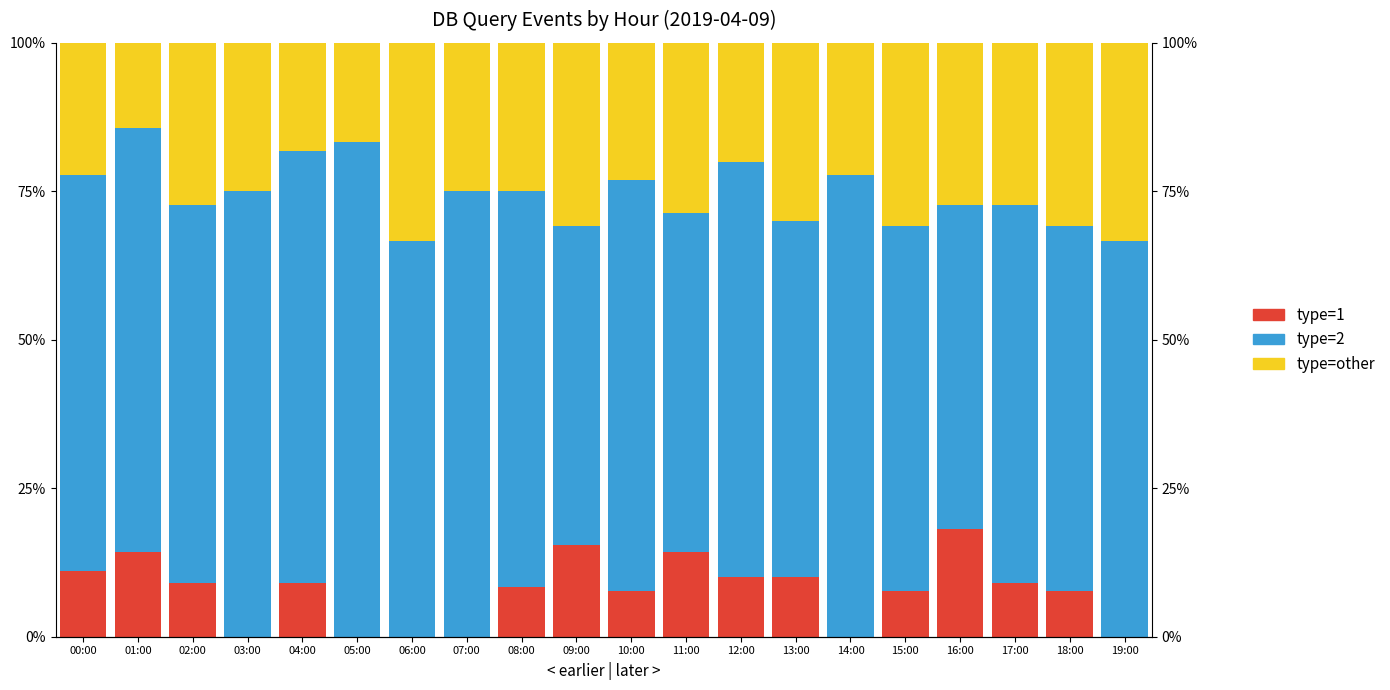

What is the difference between the maximum and minimum values in the type=2 series?

29.5